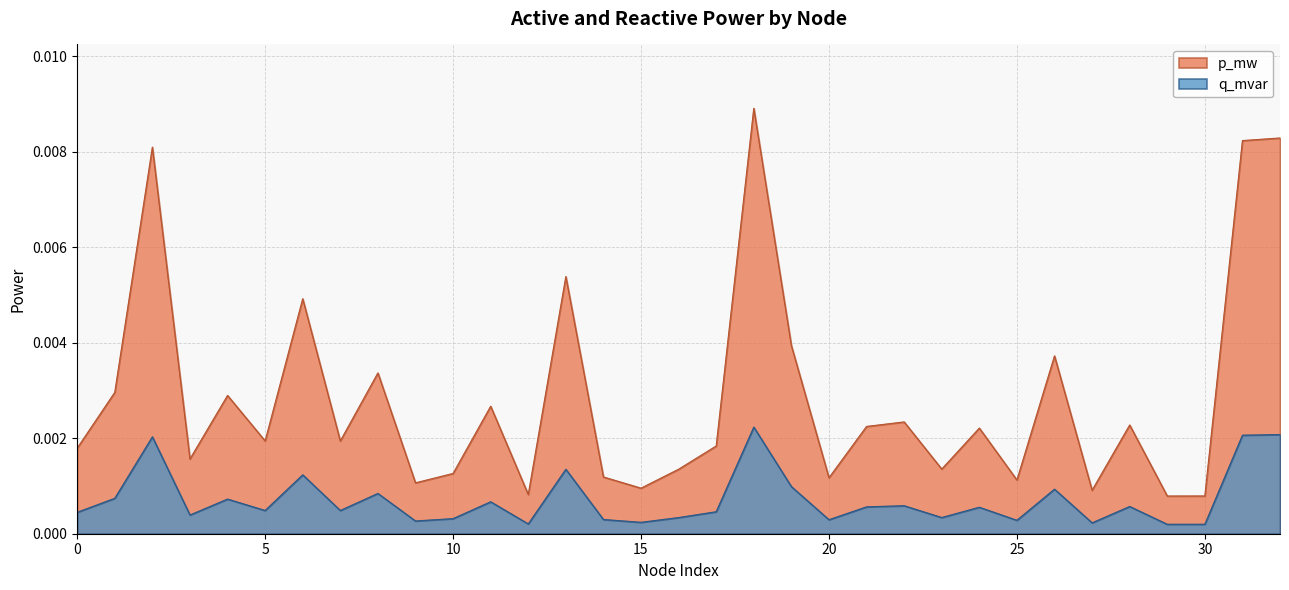

True or false: q_mvar and p_mw intersect in this chart.

False